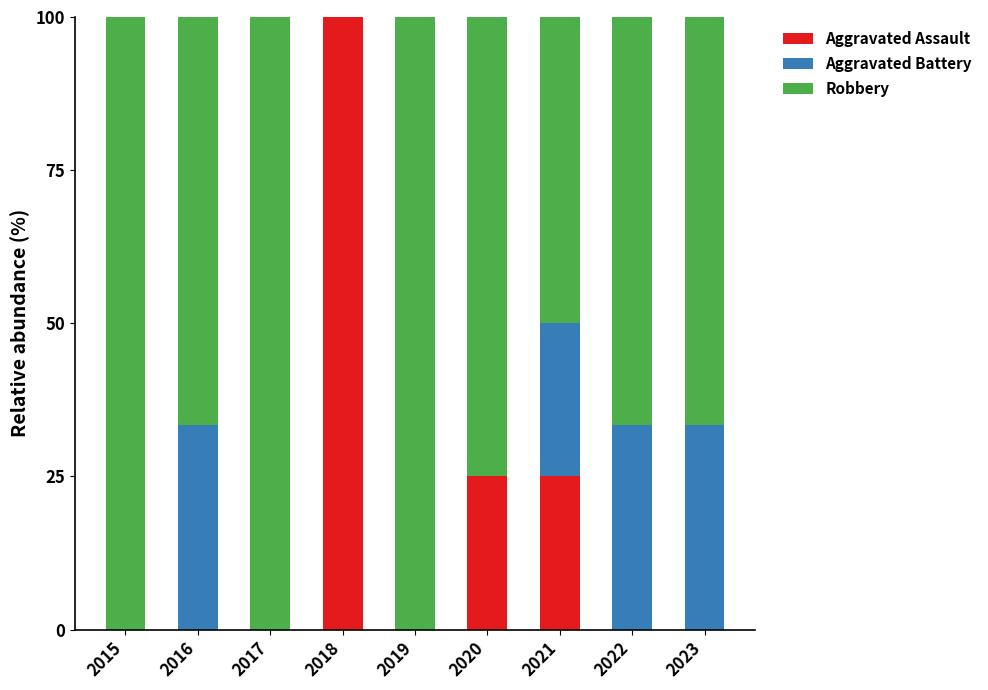

What is the maximum value for Aggravated Assault?

100.0